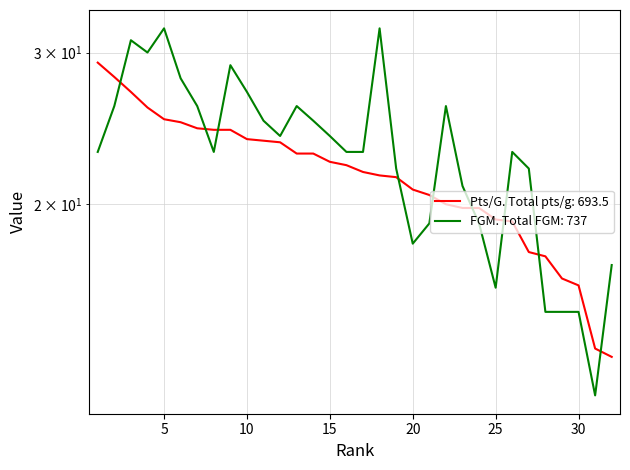

What is the spread (max minus min) of values at 24?

0.8